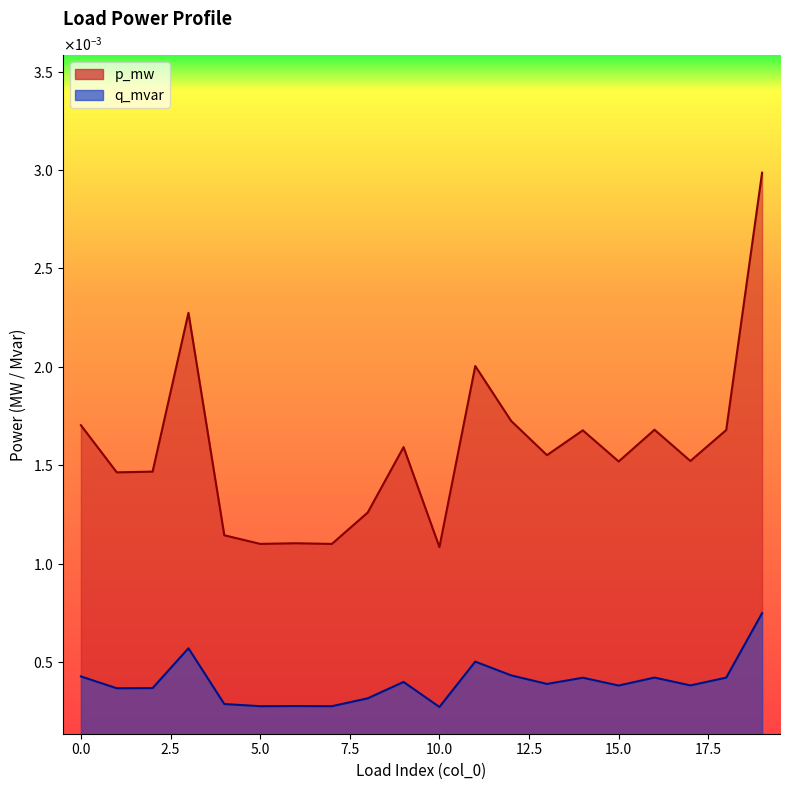

How many lines are shown in the chart?

2